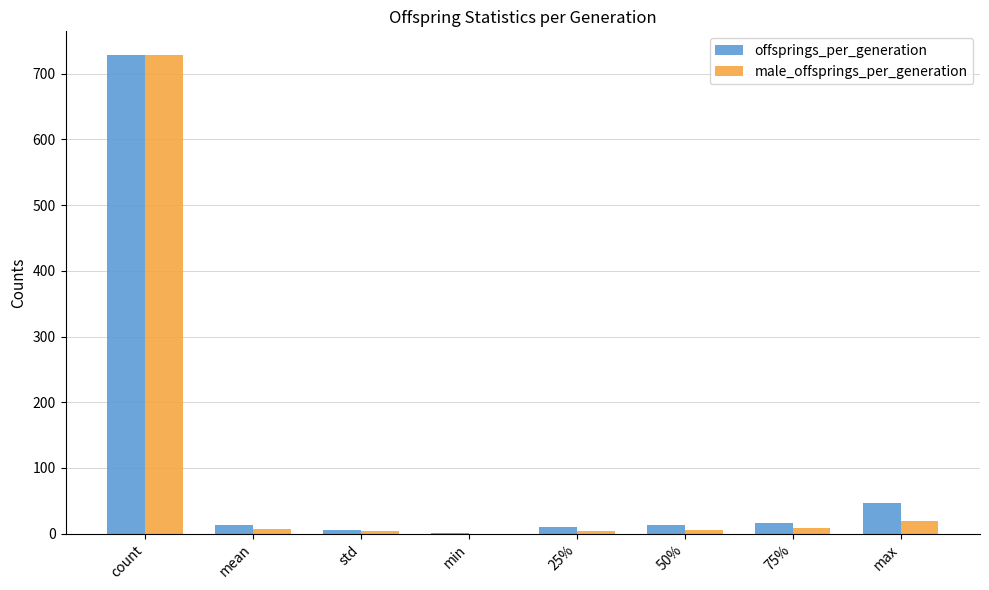

What is the spread (max minus min) of values at std?

2.5